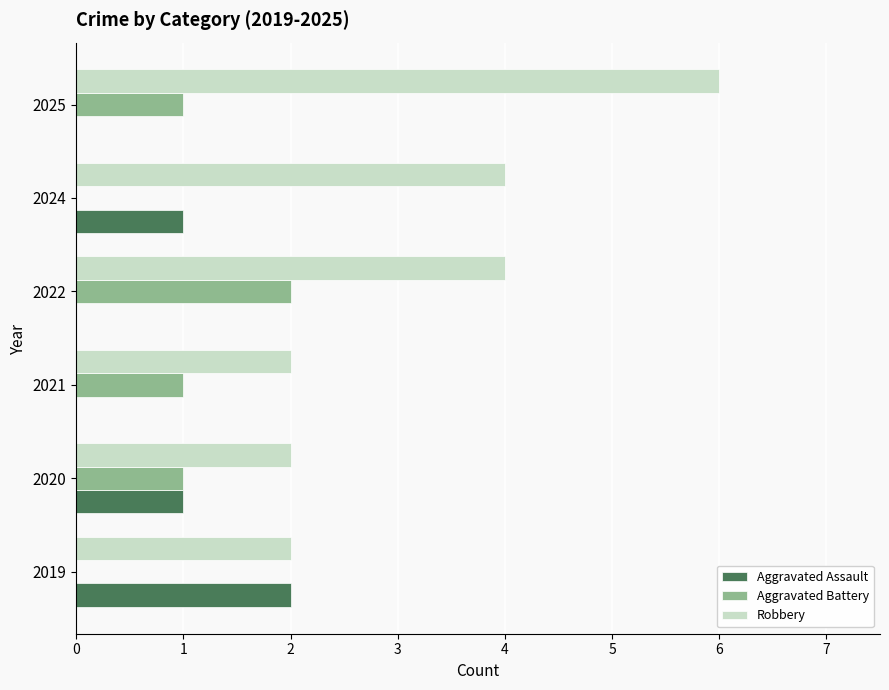

The value of Robbery at 2020 is 4. True or false?

False